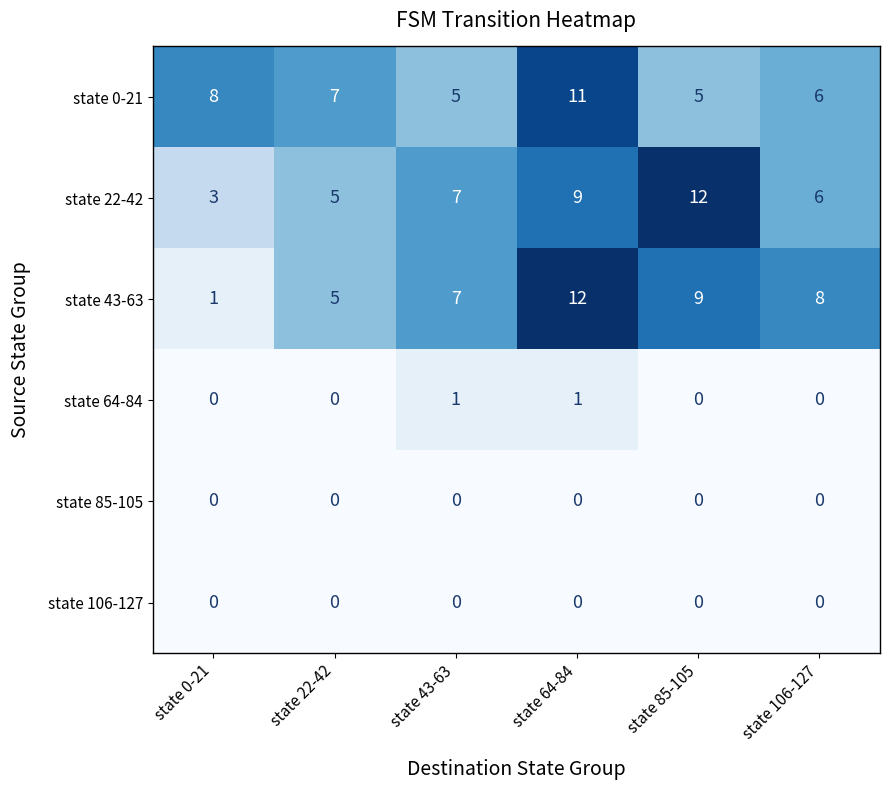

Which series has the largest range (max minus min)?

state 43-63